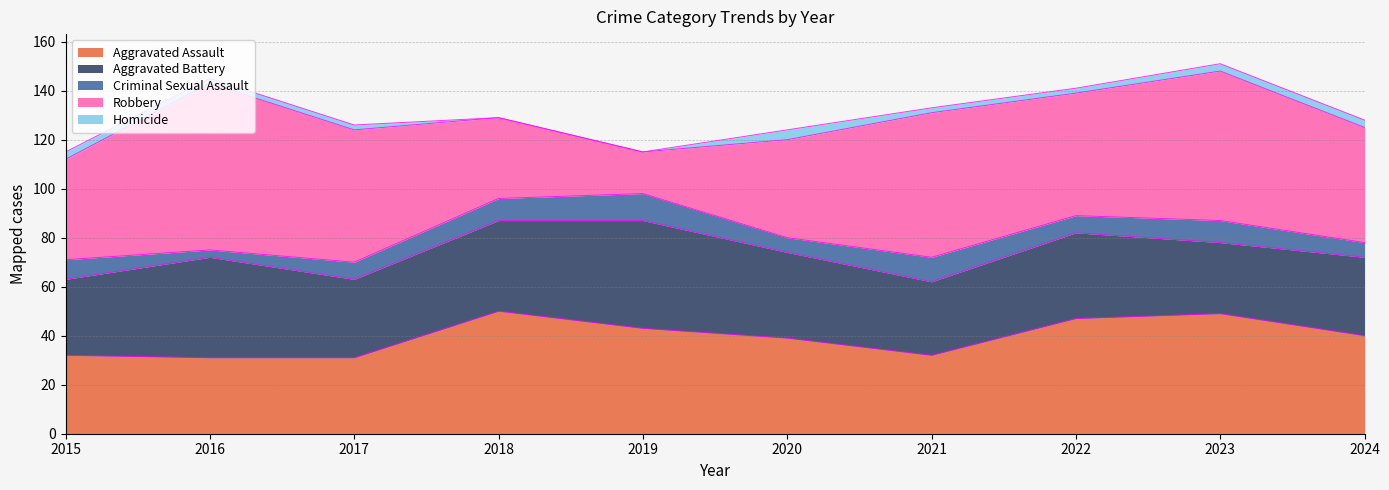

Which series has the widest spread of values?

Robbery